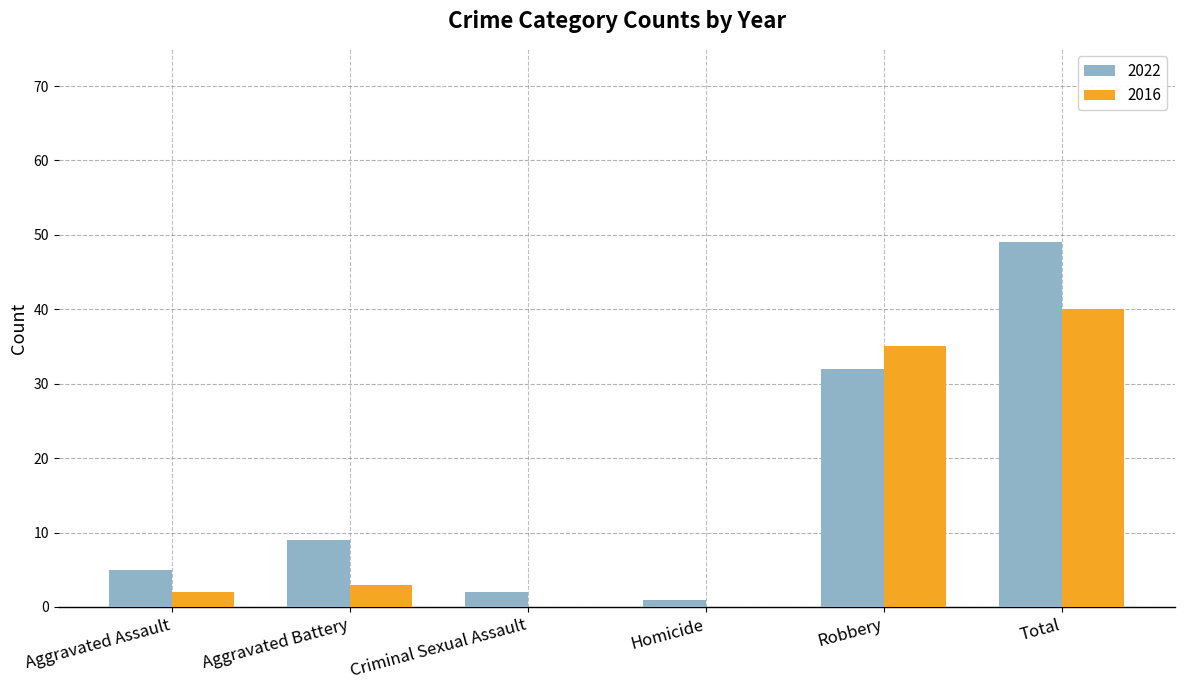

What is the highest value of the 2022 series?

49